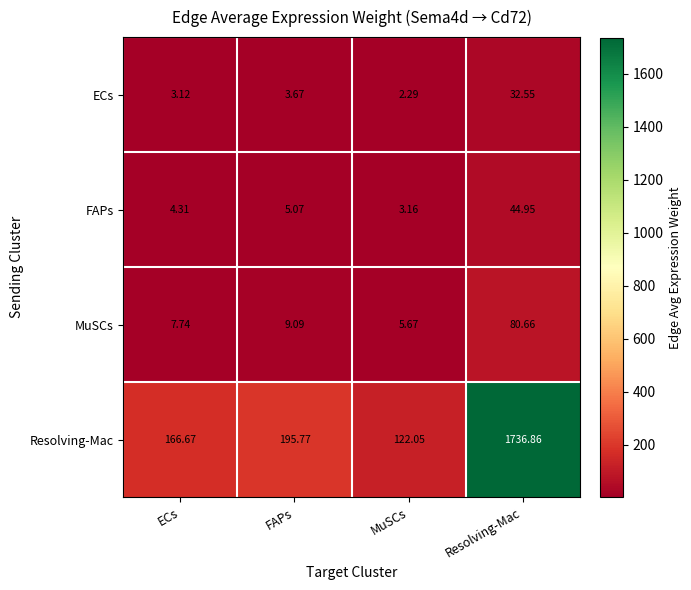

Between MuSCs and Resolving-Mac, which series saw the biggest shift?

Resolving-Mac